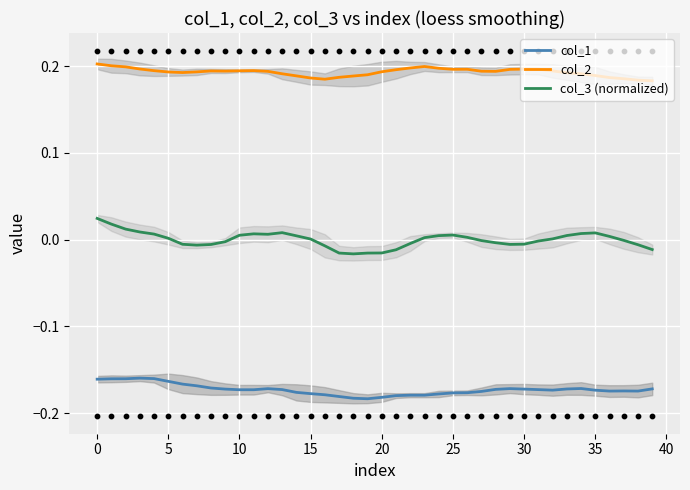

What are all the series names shown in the legend?

col_1, col_2, col_3 (normalized)